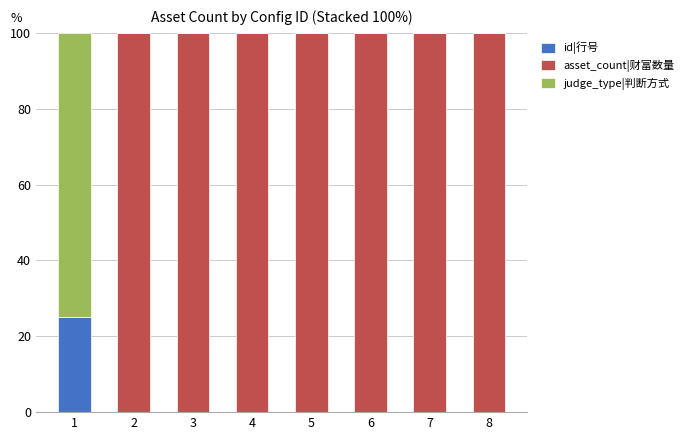

What is the maximum value for id|行号?

25.0